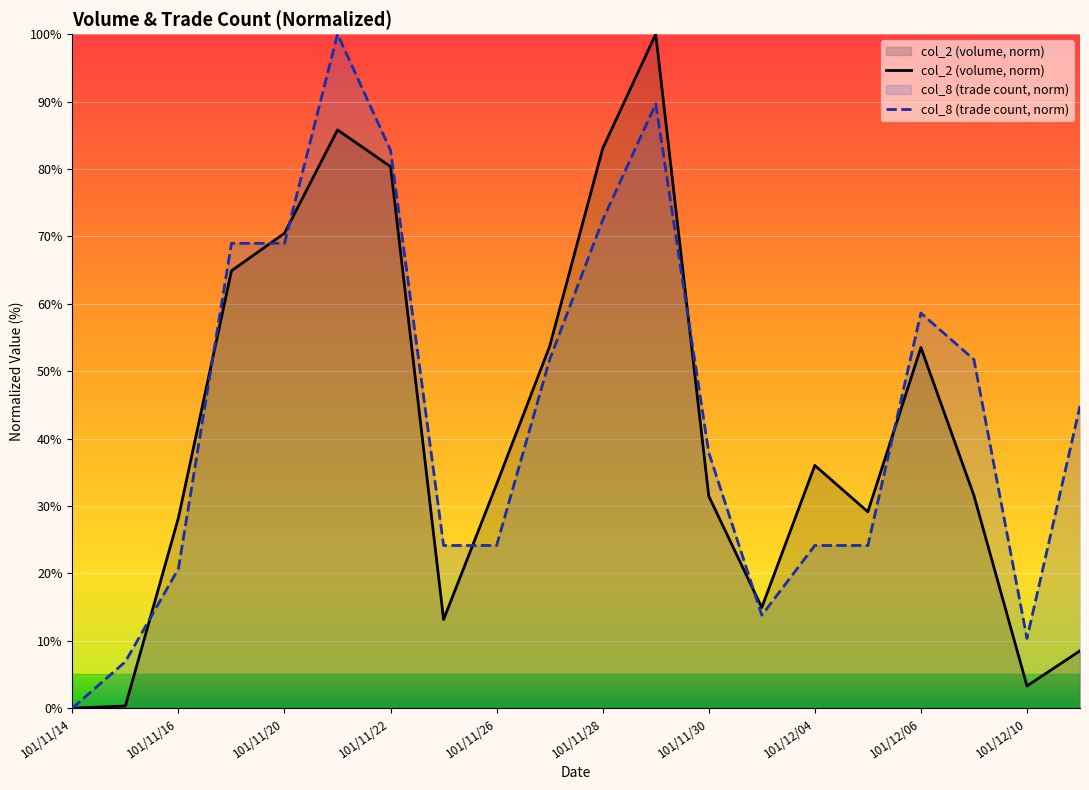

What is the spread (max minus min) of values at 101/12/04?

11.9